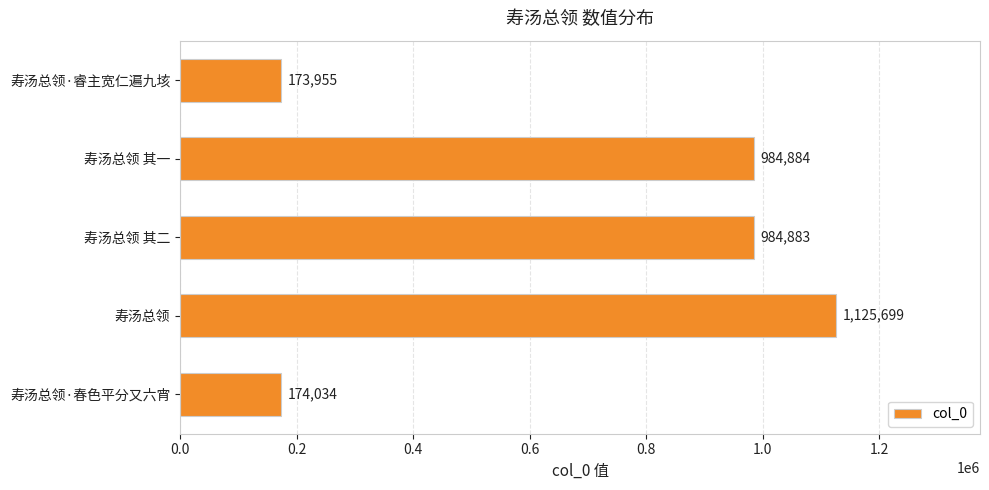

Reading bottom to top, extract all data points from this chart.

寿汤总领·春色平分又六宵=174034	寿汤总领=1125699	寿汤总领 其二=984883	寿汤总领 其一=984884	寿汤总领·睿主宽仁遍九垓=173955